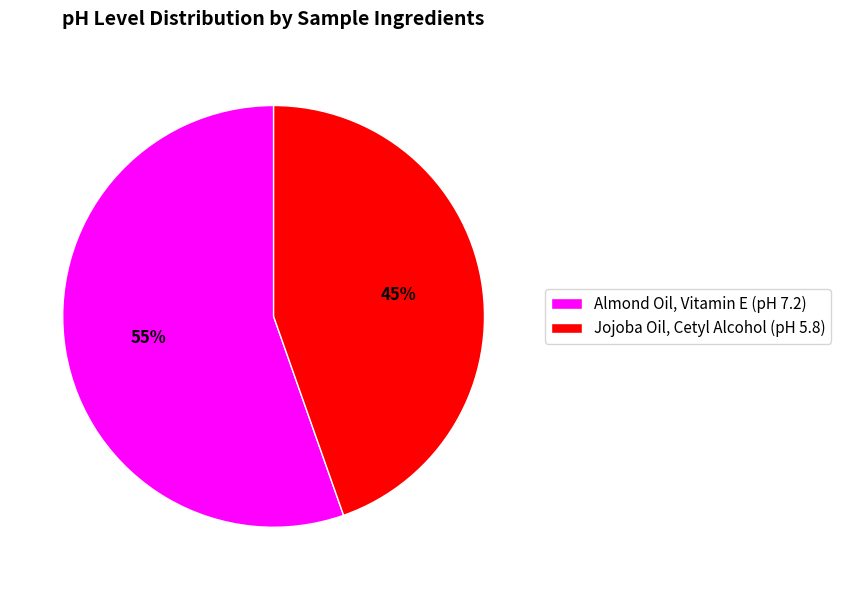

To the nearest percent, what portion does Almond Oil, Vitamin E represent?

55%